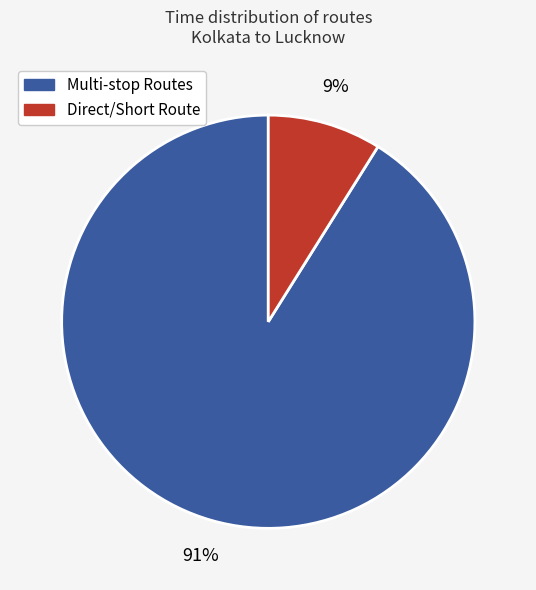

Between Direct/Short Route and Multi-stop Routes, which is larger?

Multi-stop Routes